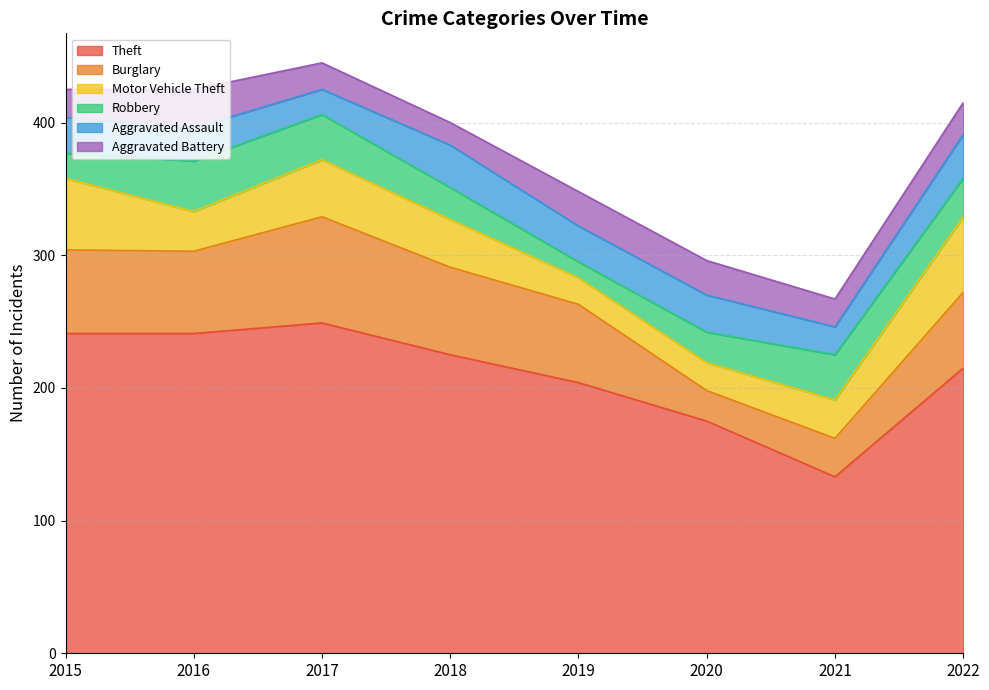

At 2022, list the series in order from smallest to largest.

Aggravated Battery, Robbery, Aggravated Assault, Burglary, Motor Vehicle Theft, Theft